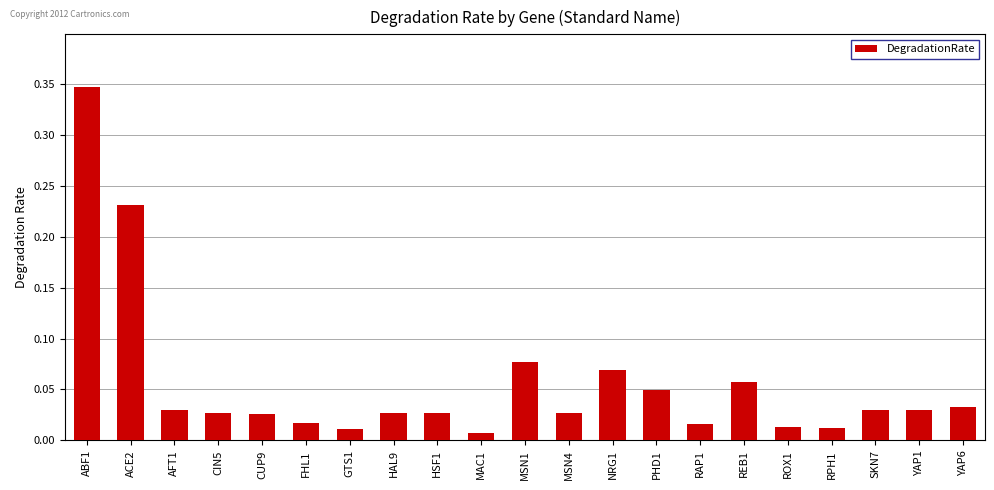

What position from the right is GTS1?

15